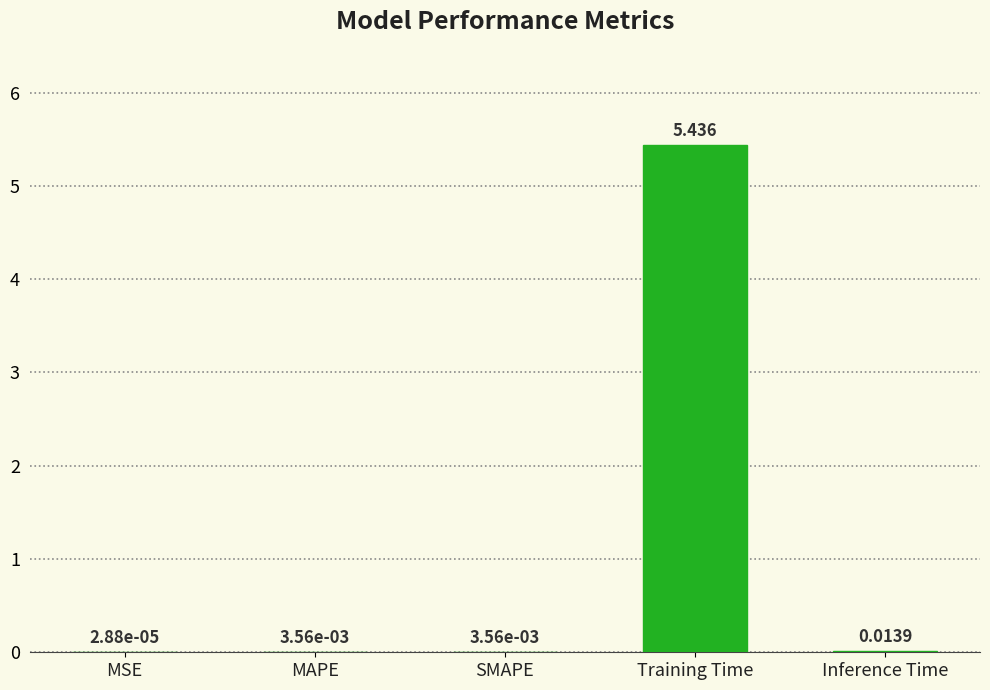

Which label corresponds to the largest value in the chart?

Training Time